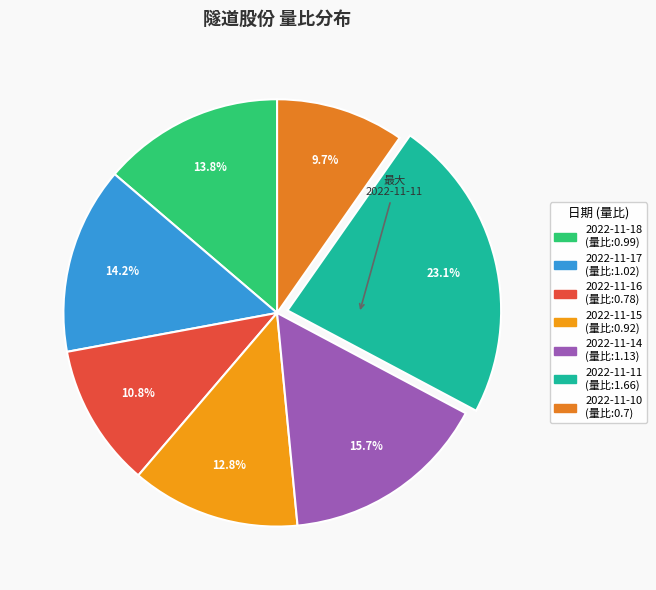

To the nearest percent, what portion does 2022-11-16 represent?

11%